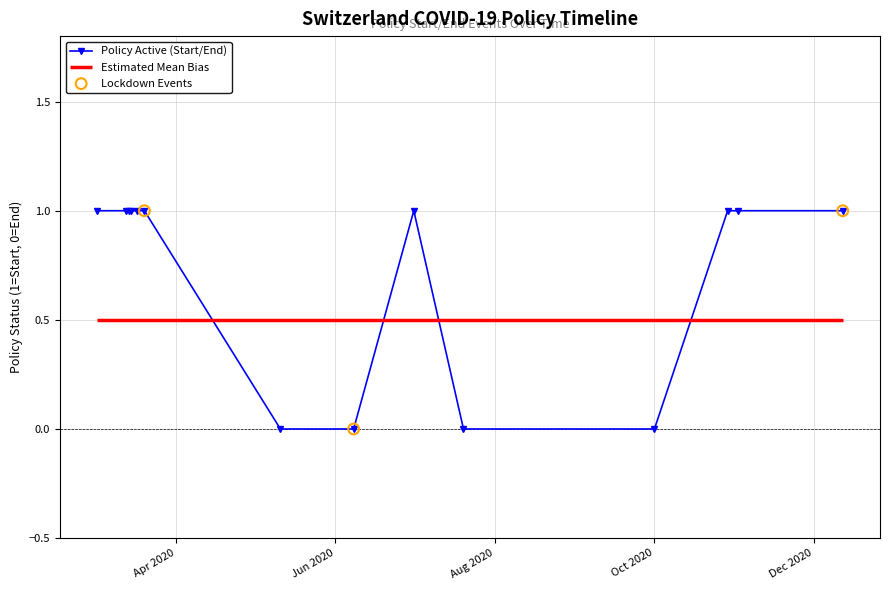

Between 29.10.2020 and 01.07.2020, which is larger?

29.10.2020